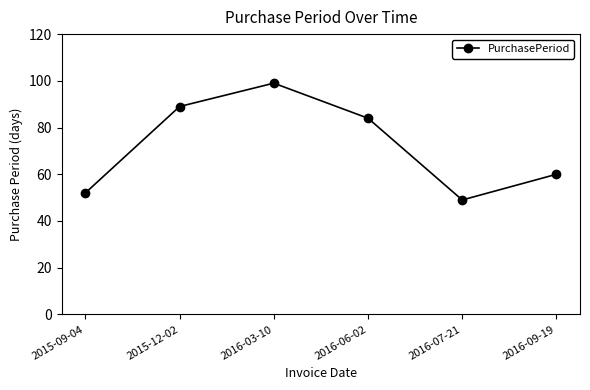

How many data points does each series have?

6